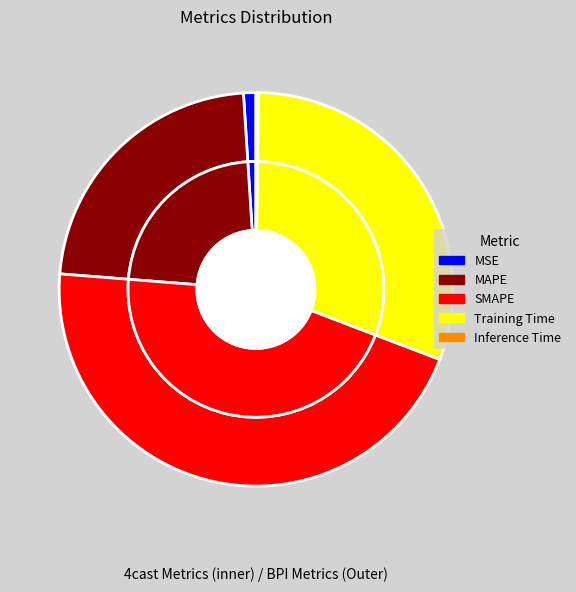

To the nearest percent, what is the average slice percentage?

20%